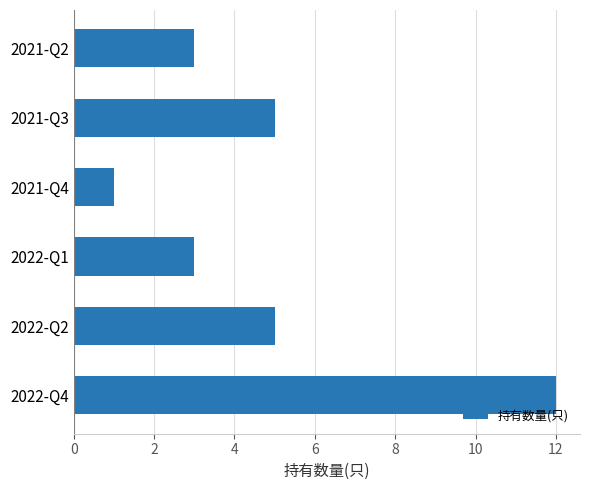

The chart shows a value of 12 at 2022-Q4. True or false?

True